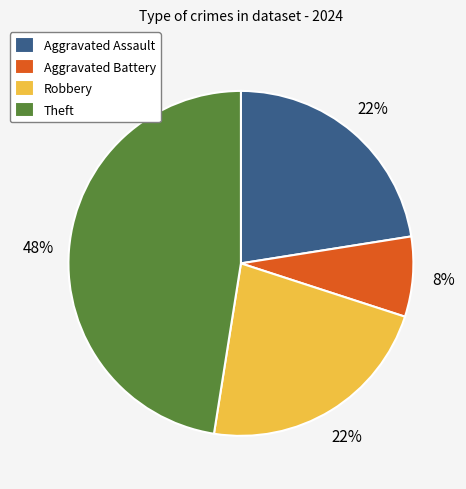

Is there a majority slice in this chart?

No